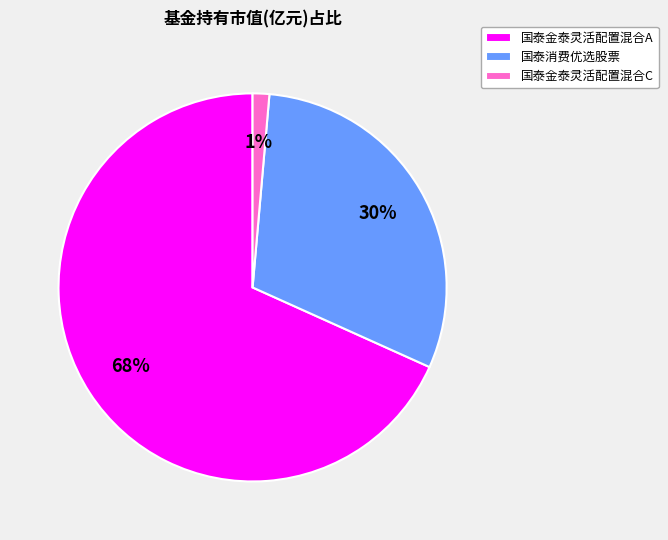

What is the largest slice in the pie chart?

国泰金泰灵活配置混合A